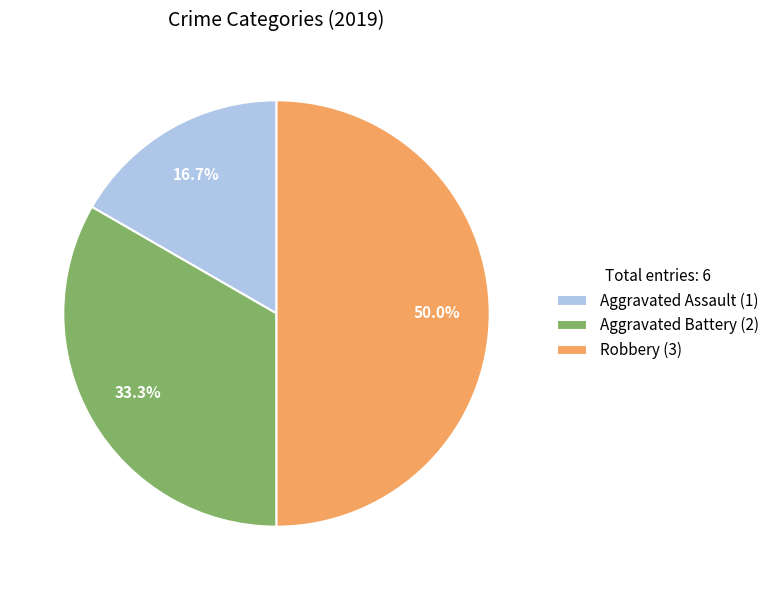

Rank the categories by value from lowest to highest.

Aggravated Assault, Aggravated Battery, Robbery